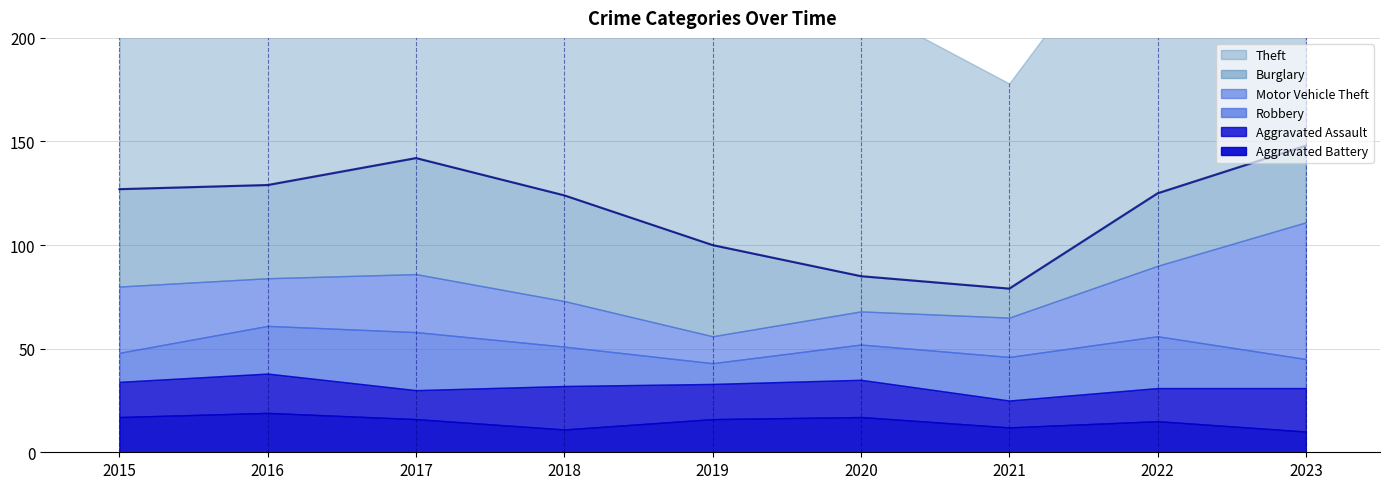

After their last crossing, which series has the higher values: Robbery or Aggravated Assault?

Aggravated Assault